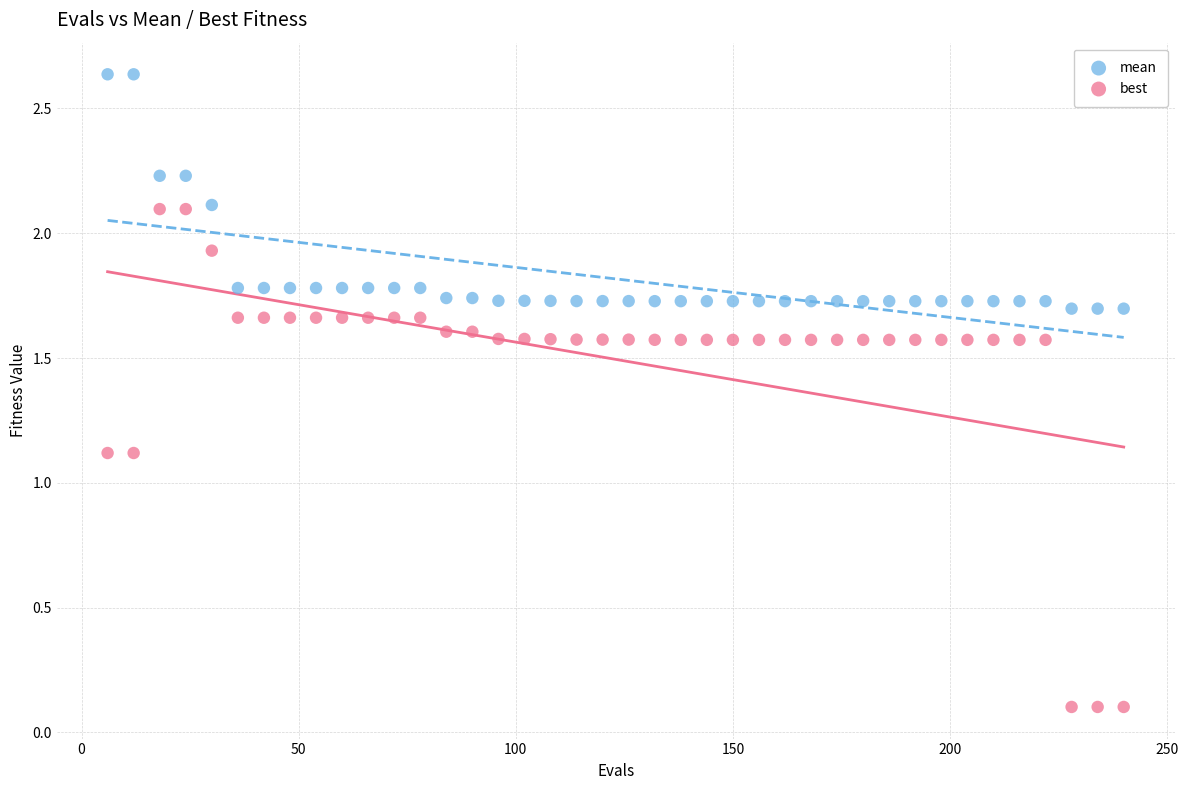

Which series has the largest Y range (max minus min)?

best